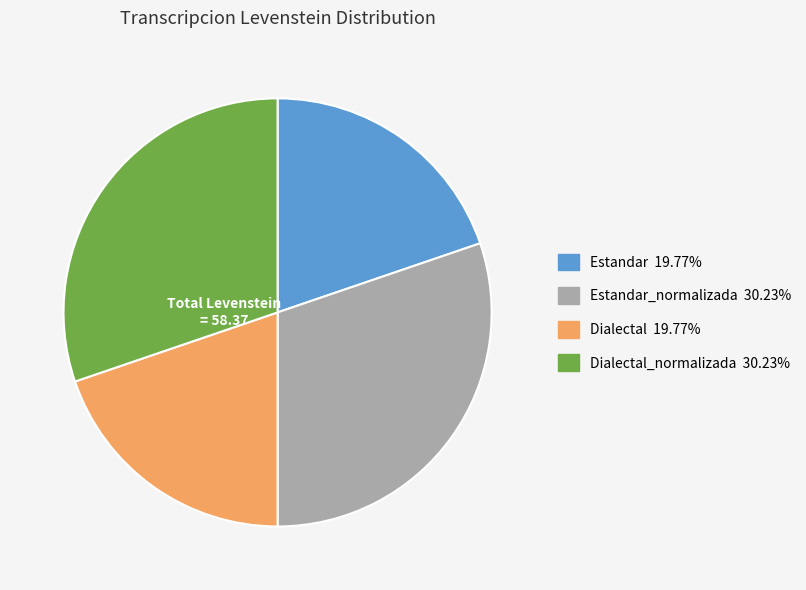

Is there any slice that represents more than half of the pie?

No